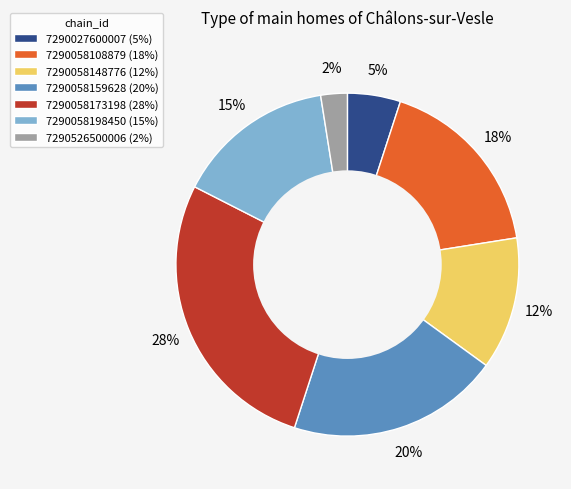

The 7290058148776 slice represents 12% of the pie. True or false?

True